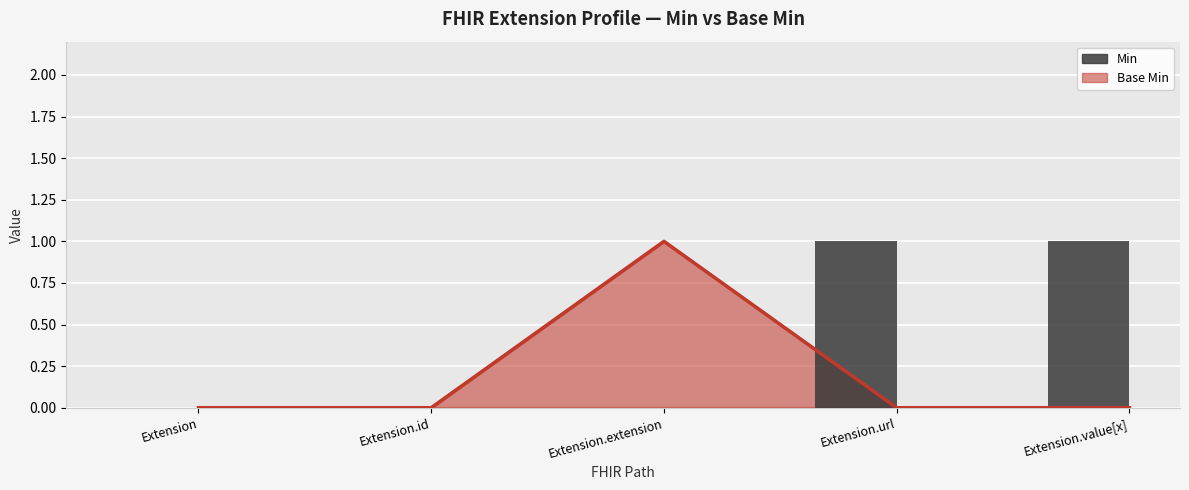

What is the change in value from Extension.id to Extension.value[x]?

+1